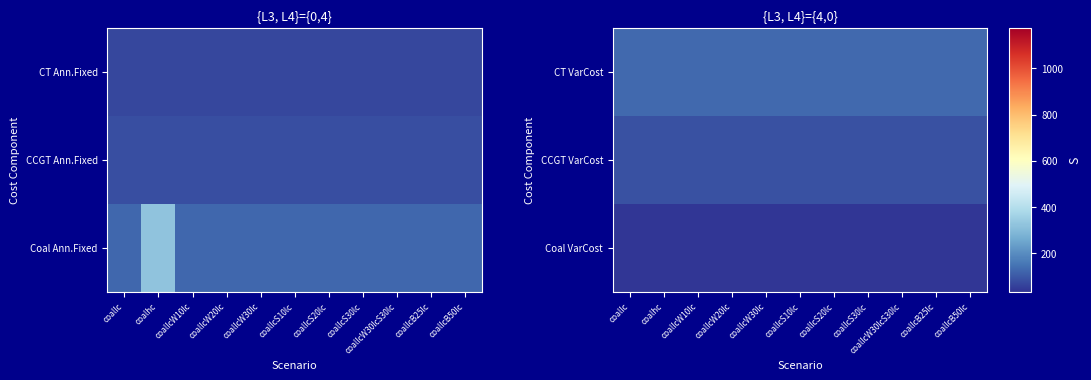

The value of Coal VarCost at coallcB50lc is 58.1. True or false?

False